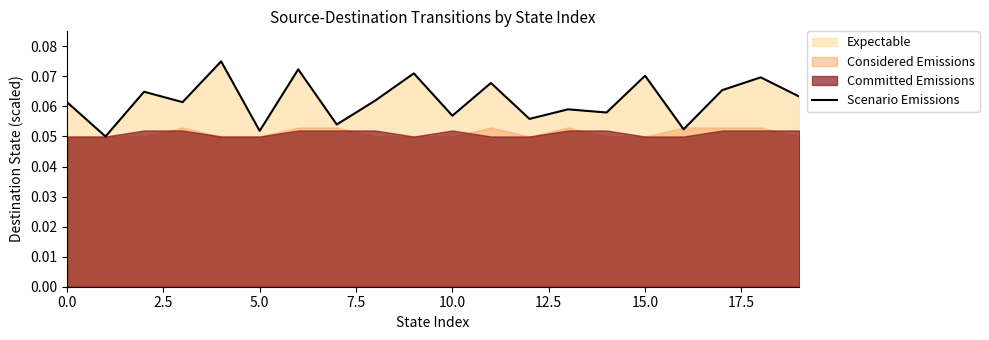

At which label is the value closest to 0?

2.5